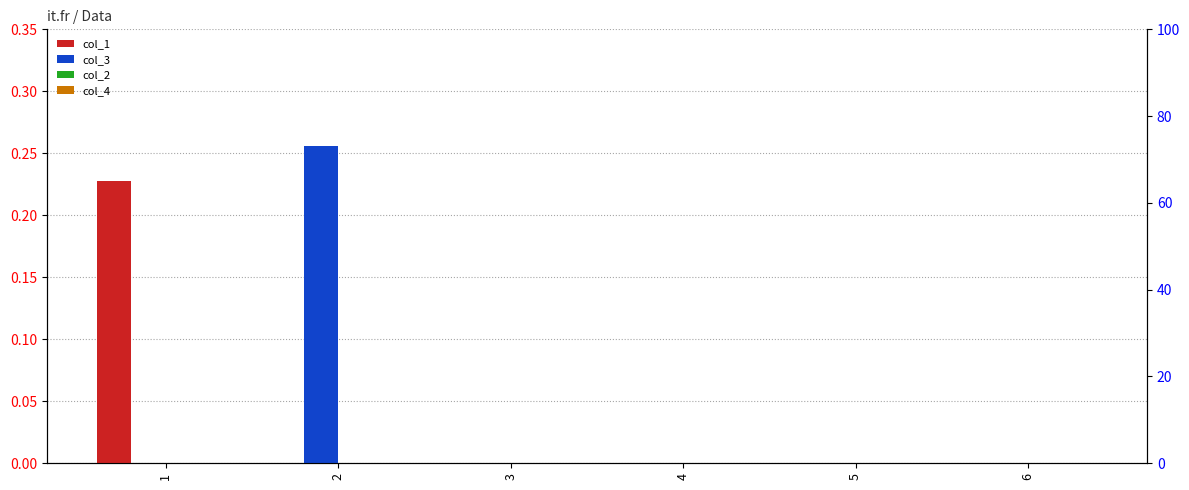

Which series changed the most between 1 and 5?

col_1